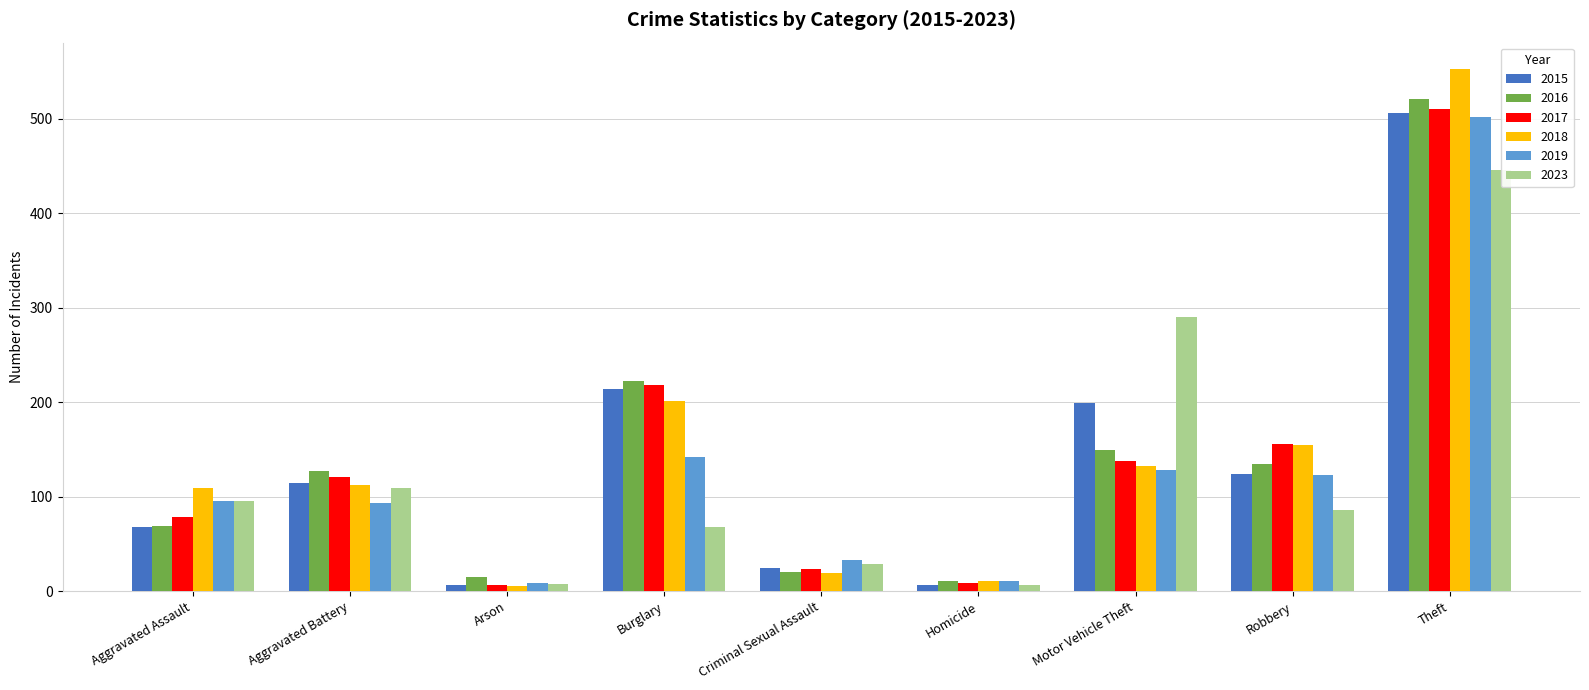

At which category is the sum across all series the highest?

Theft